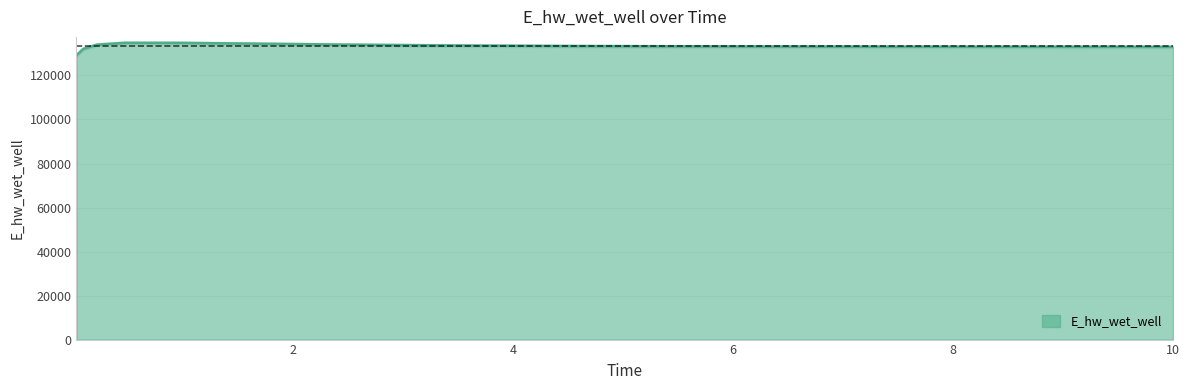

What is the sum of the values at 6.46875 and 0.46875?

267985.4